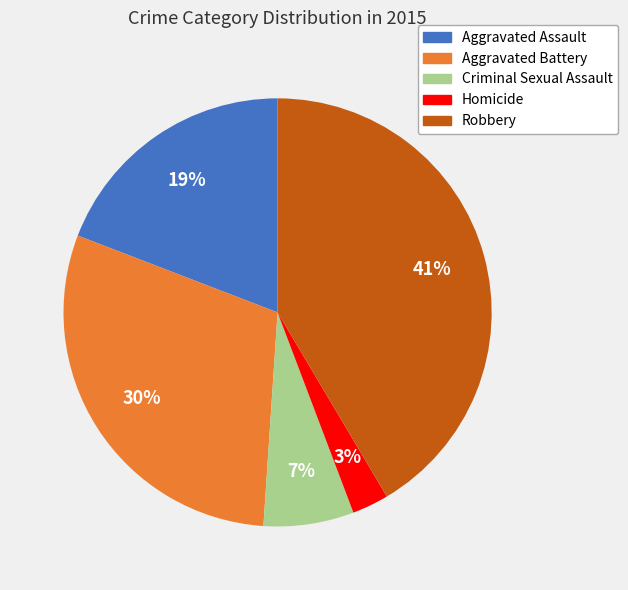

What percentage is the Robbery slice, to the nearest percent?

41%